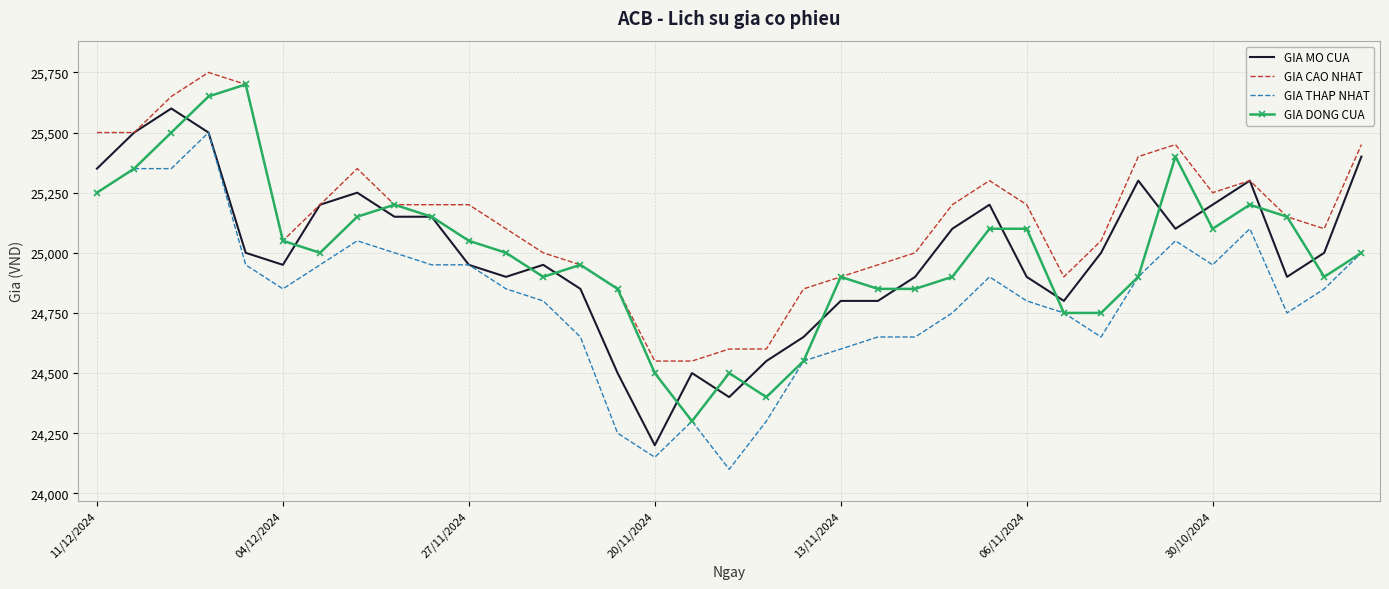

Rank the series by their maximum value, from lowest to highest.

GIA THAP NHAT, GIA MO CUA, GIA DONG CUA, GIA CAO NHAT